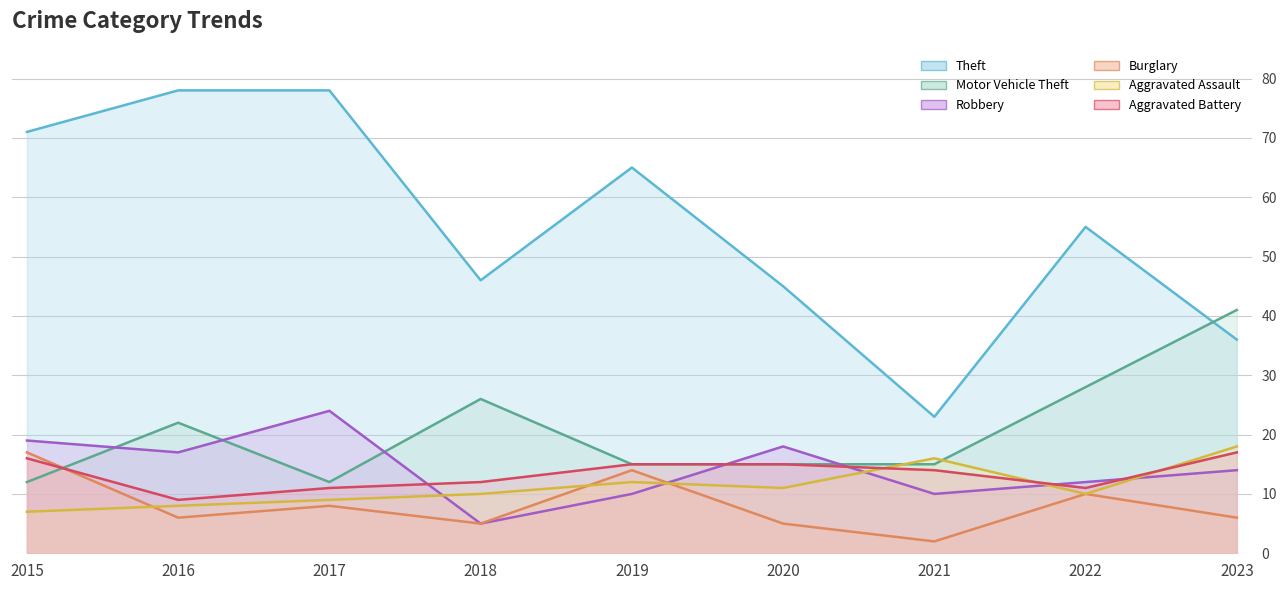

The value of Aggravated Assault at 2020 is 11. True or false?

True